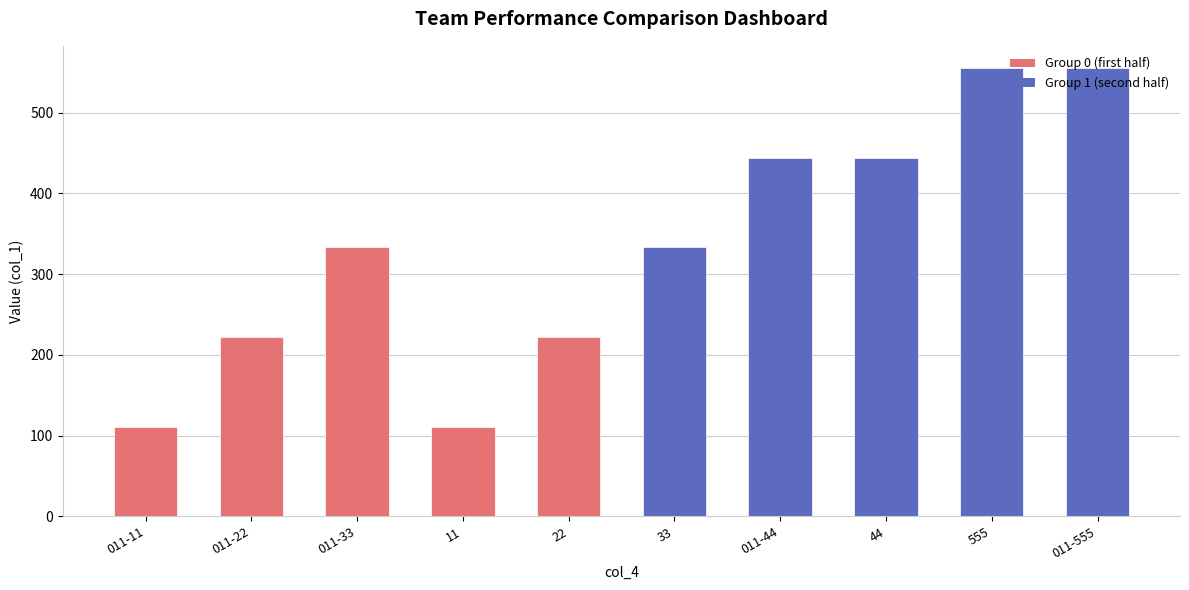

What is the smallest value displayed?

111